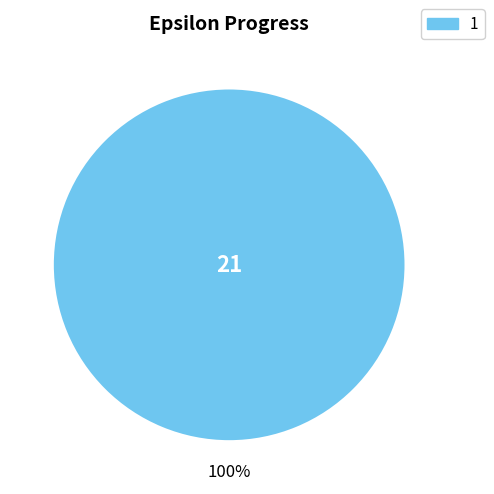

How many slices are in this pie chart?

1